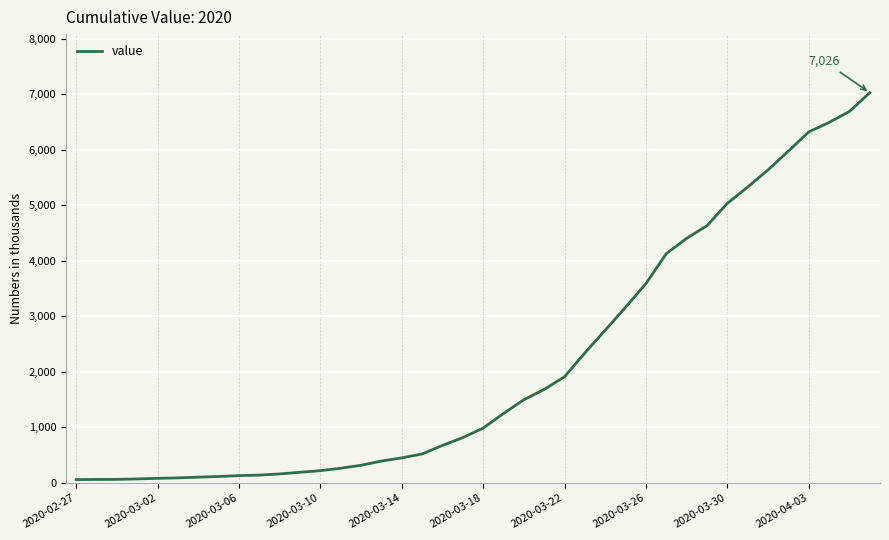

What is the maximum value shown in the chart?

7026